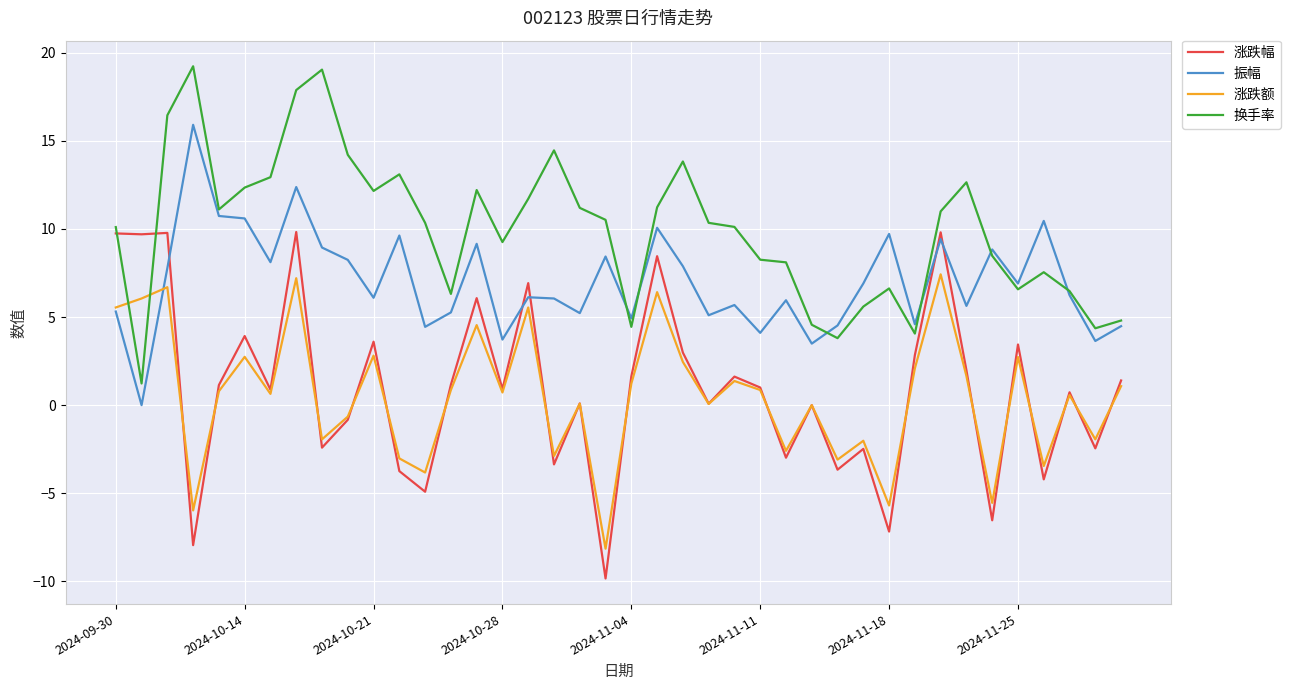

Rank the series by their maximum value, from highest to lowest.

换手率, 振幅, 涨跌幅, 涨跌额